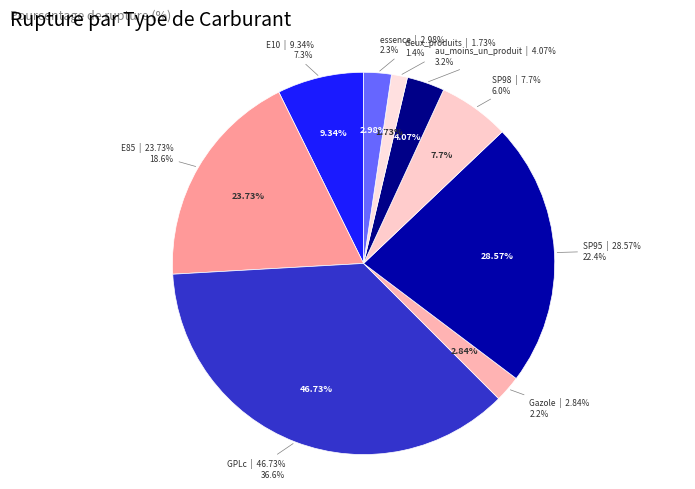

Is E85 the majority of the pie?

No